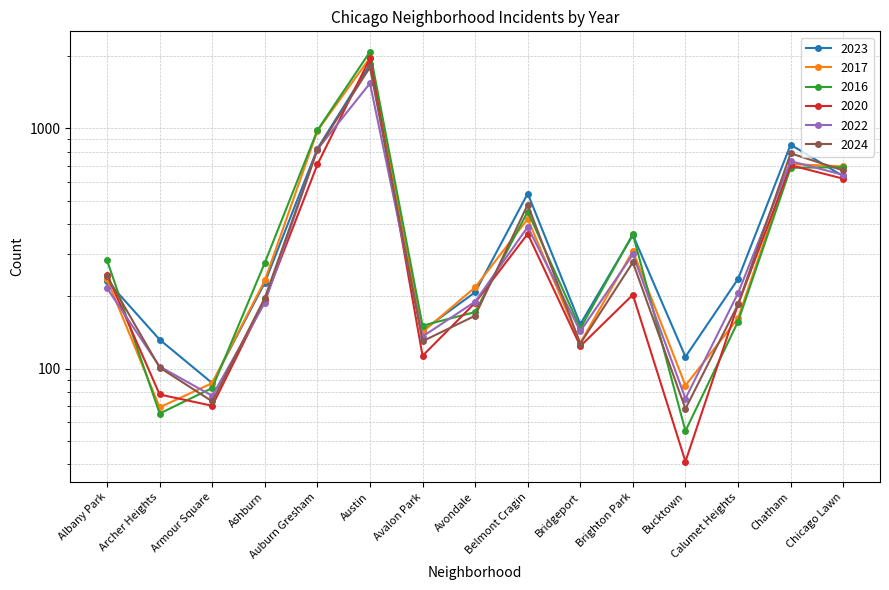

Which category has the lowest value in the 2023 series?

Armour Square